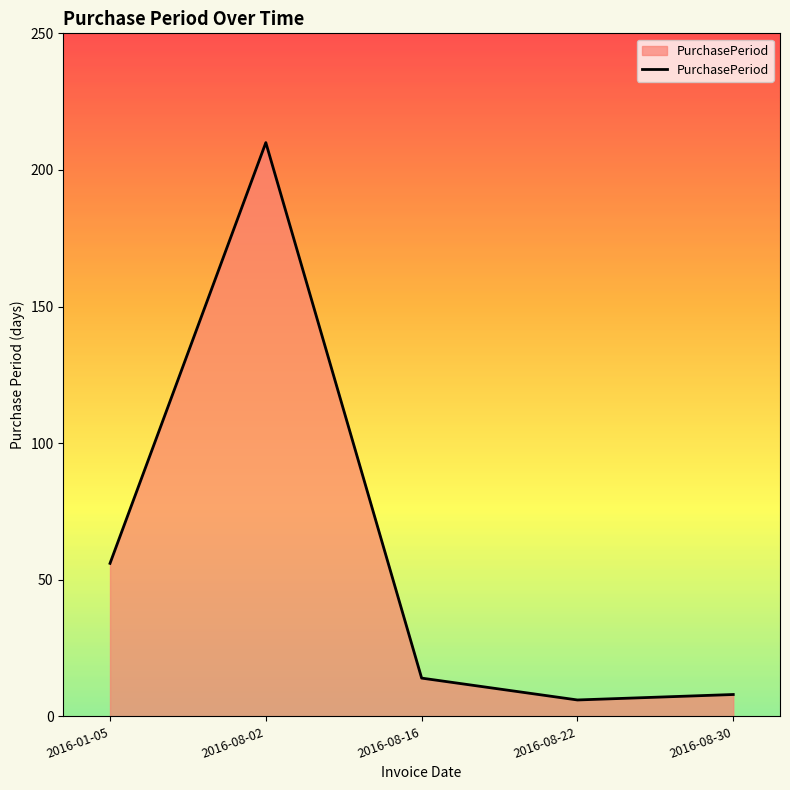

Read the value at 2016-08-22.

6